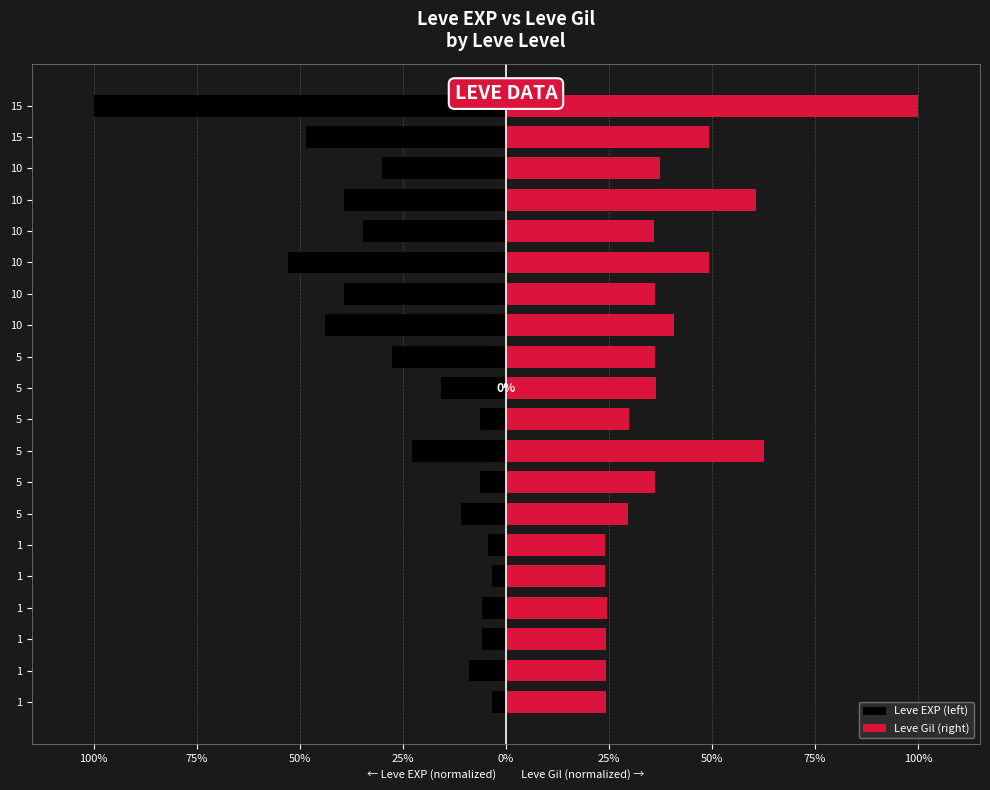

At 1, list the series in order from smallest to largest.

Leve EXP (left), Leve Gil (right)